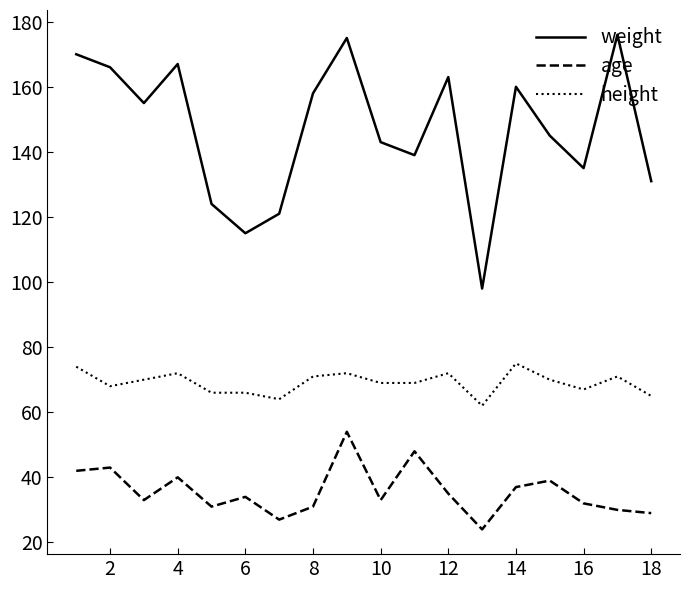

What is the average value of the height series?

69